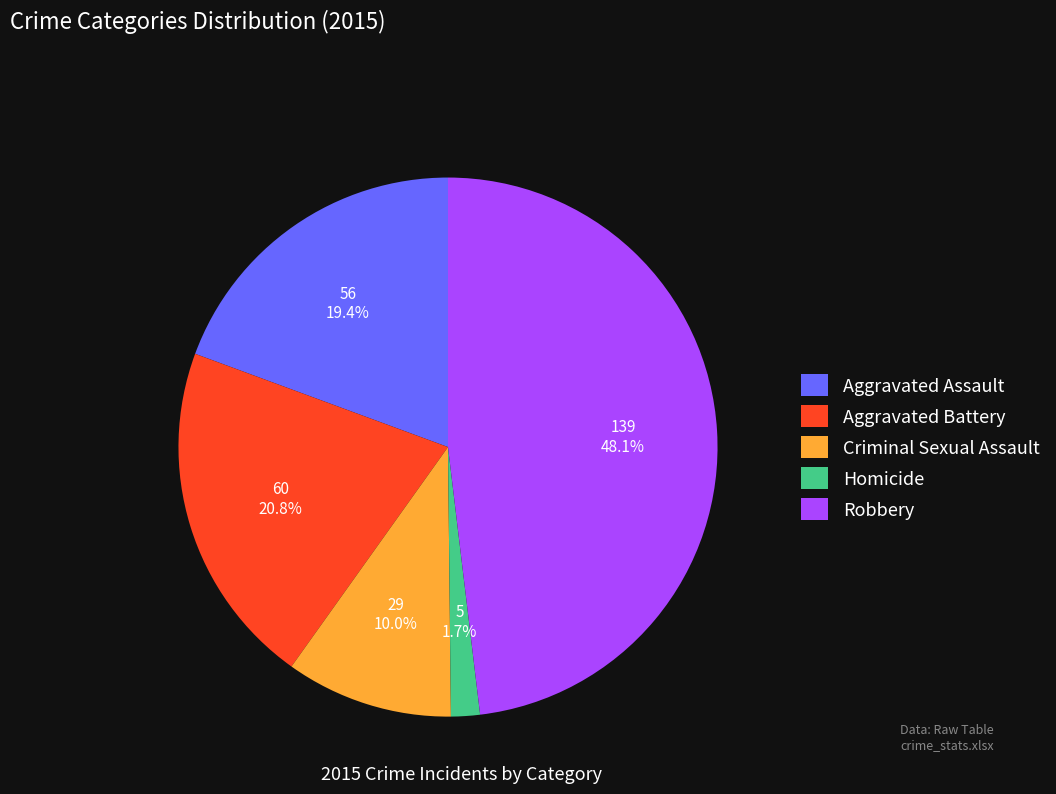

Is the sum of Aggravated Battery and Aggravated Assault greater than half?

No